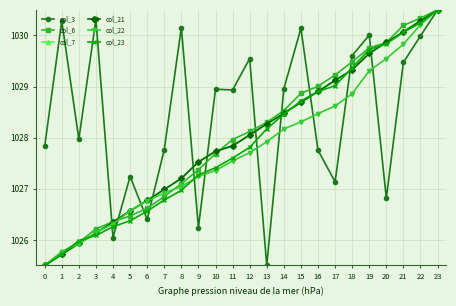

What is the maximum value shown in the chart?

1030.5